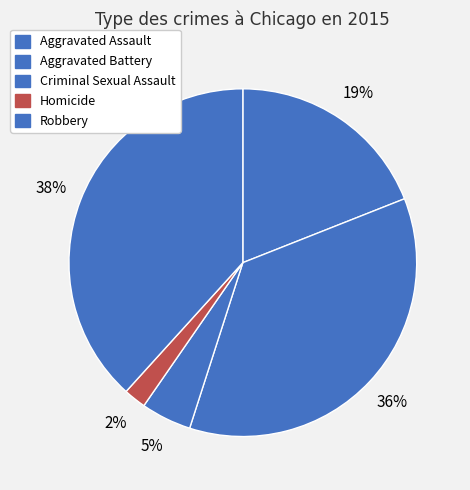

Count the number of slices in the pie.

5